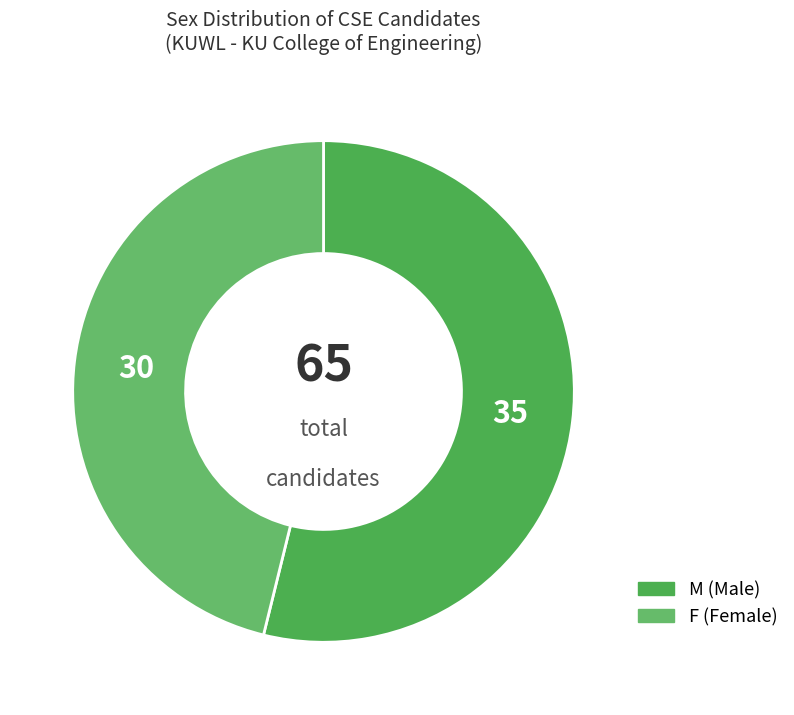

To the nearest percent, what is the combined percentage of F and M?

100%